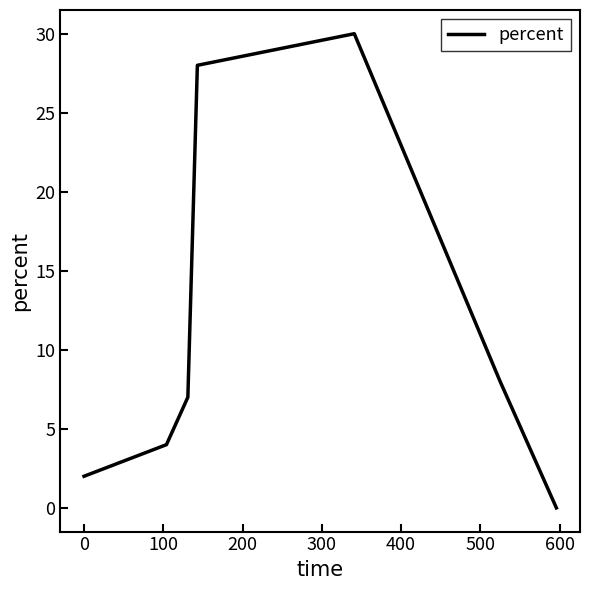

What is the greatest value displayed?

30